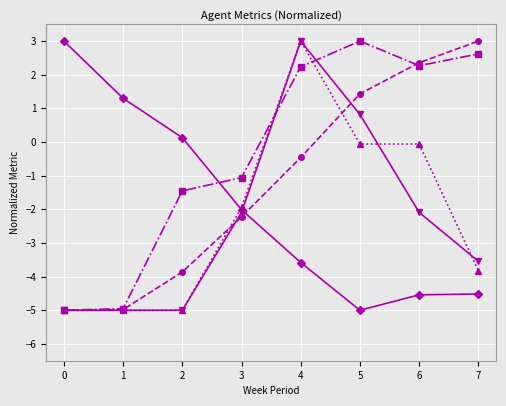

How many distinct data groups are displayed?

5